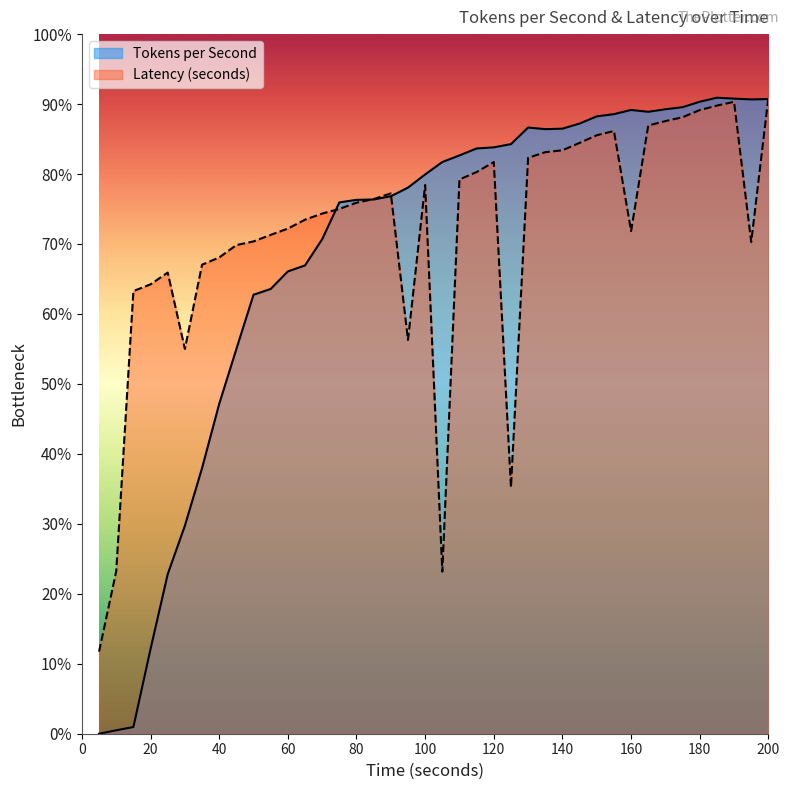

List the series in order of their peak value, highest first.

Tokens per Second, Latency (seconds)